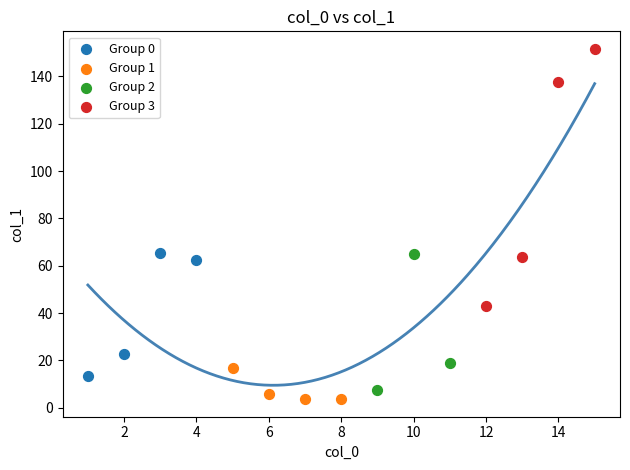

Which series contains the highest Y value?

Group 3